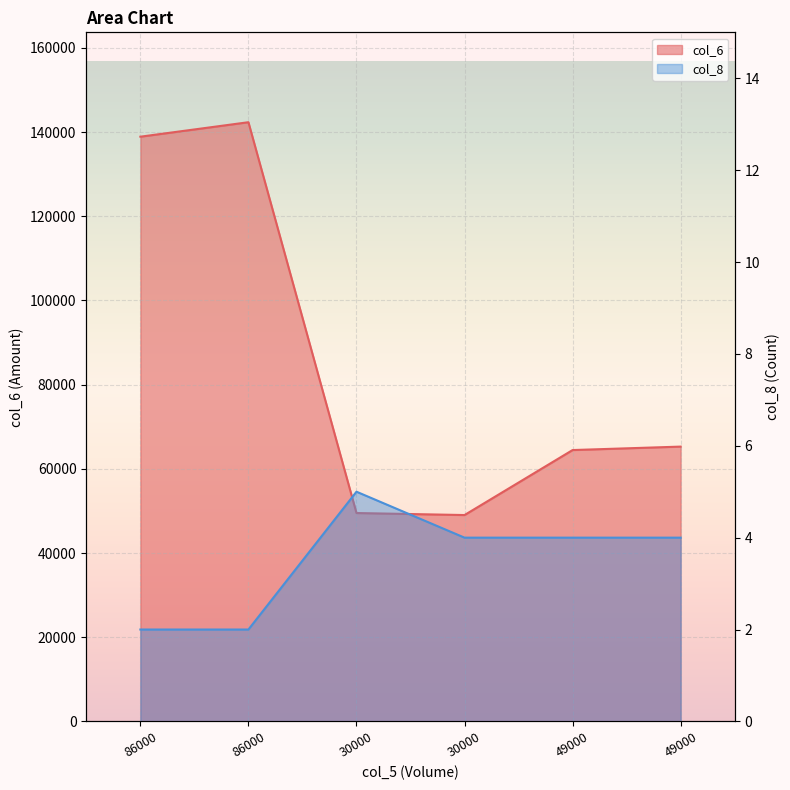

Where is the first local maximum for col_6?

86000